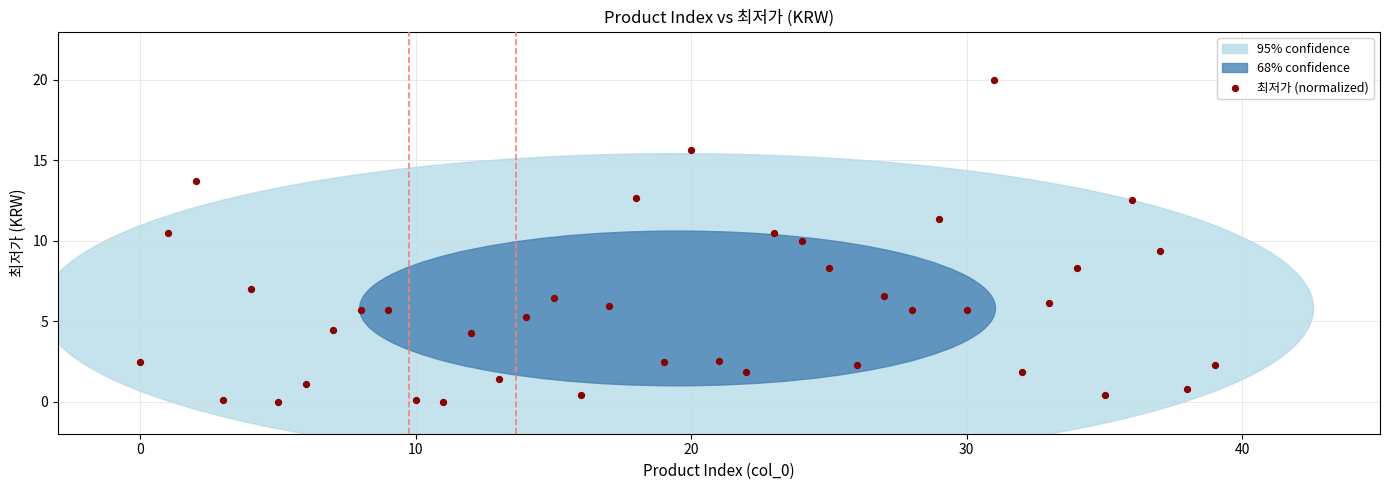

What is the range of Y values (max minus min)?

20.0